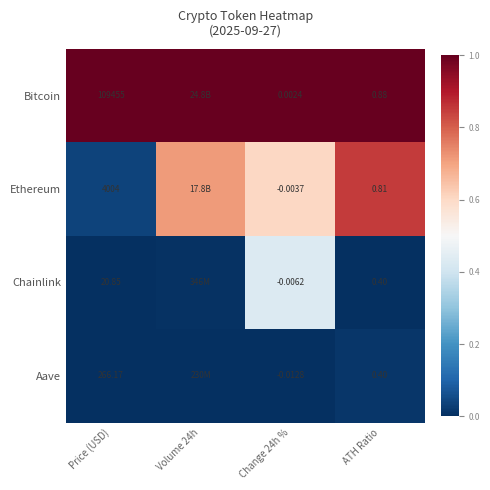

At Price (USD), list the series in order from largest to smallest.

Bitcoin, Ethereum, Aave, Chainlink